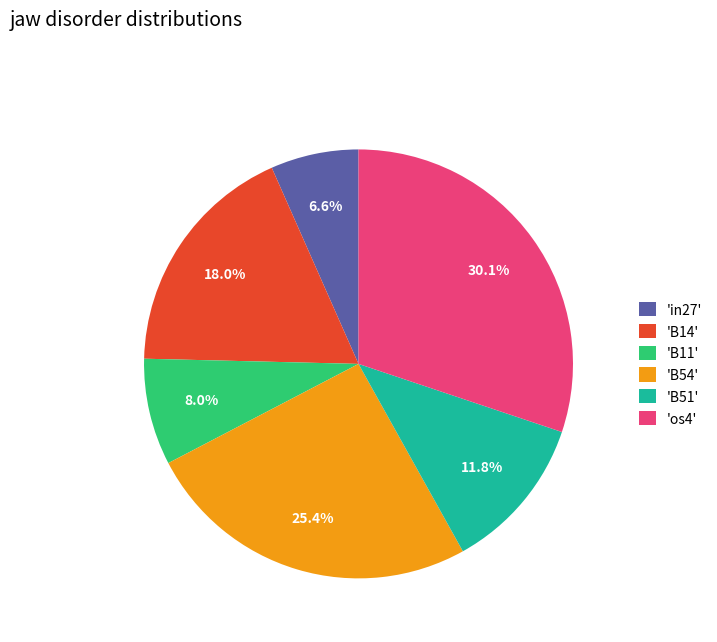

To the nearest percent, what is the average slice percentage?

17%